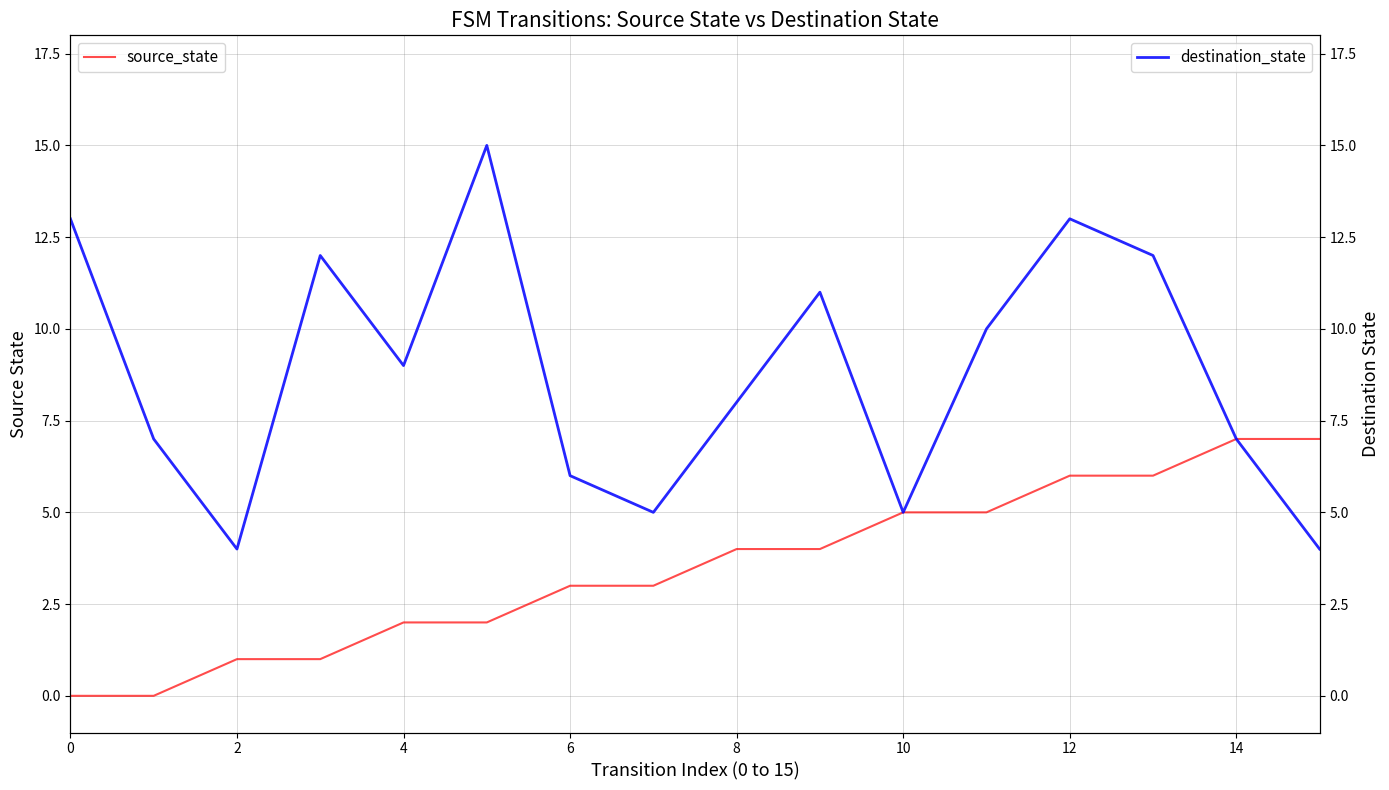

What is the value of the source_state point at the 10th from the left?

4